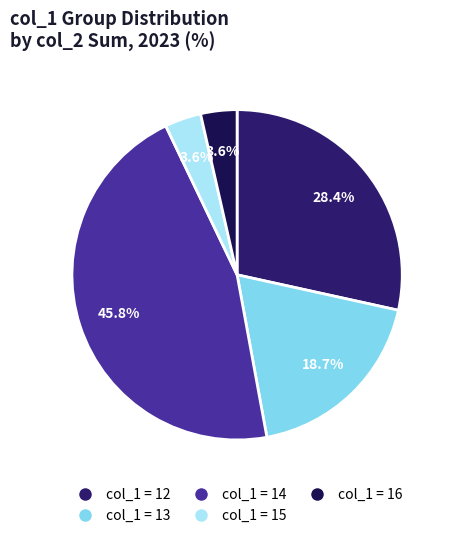

Count the number of slices in the pie.

5